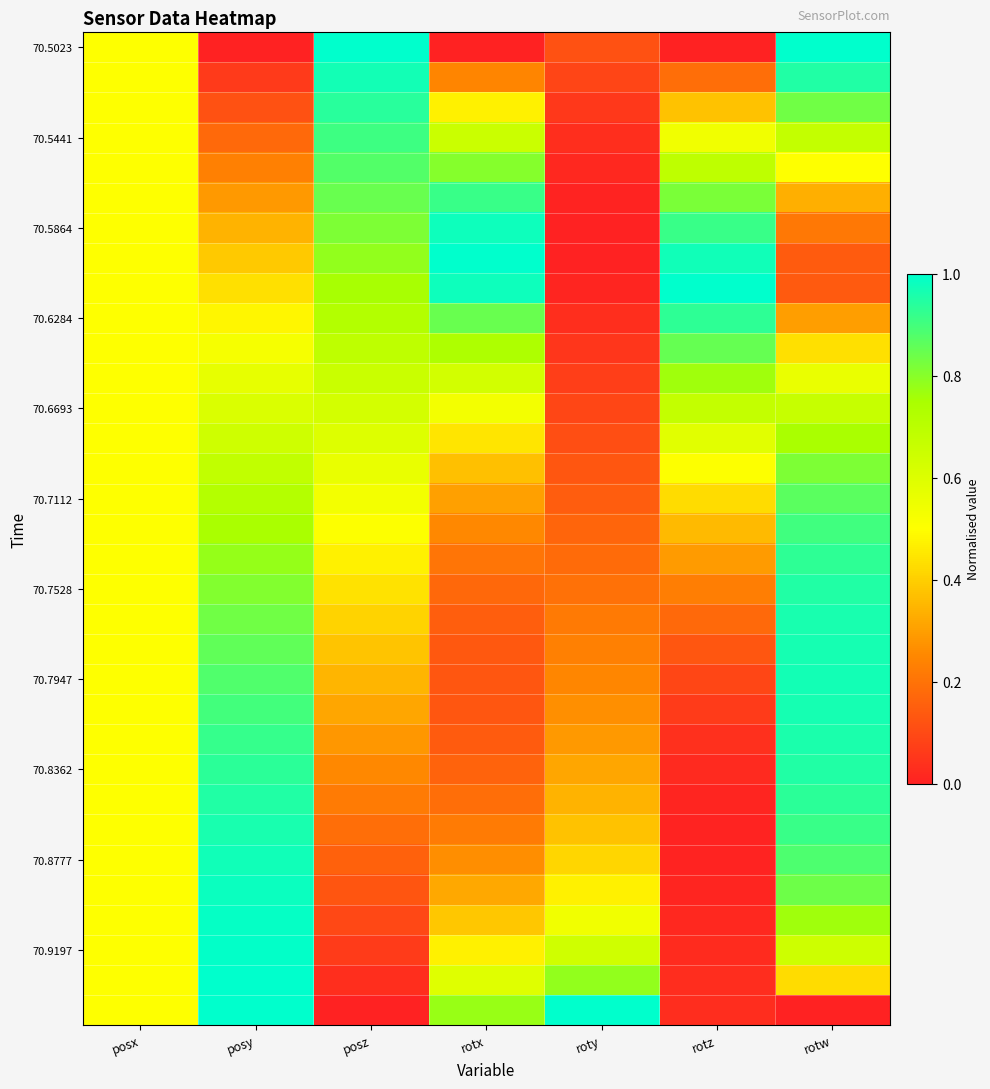

Count the number of categories in the chart.

7